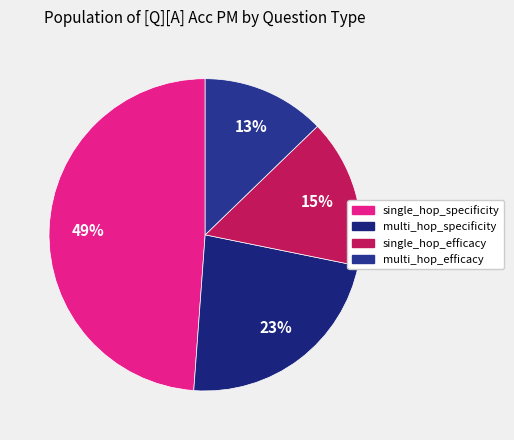

Rank the categories by value from lowest to highest.

multi_hop_efficacy, single_hop_efficacy, multi_hop_specificity, single_hop_specificity